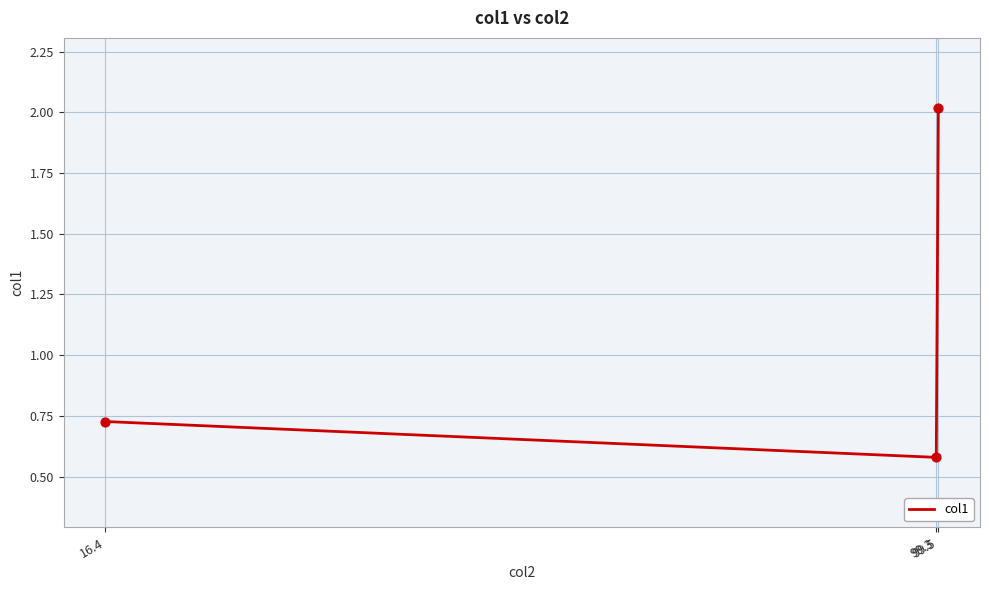

What is the change in value from 99.3 to 99.5?

+1.4